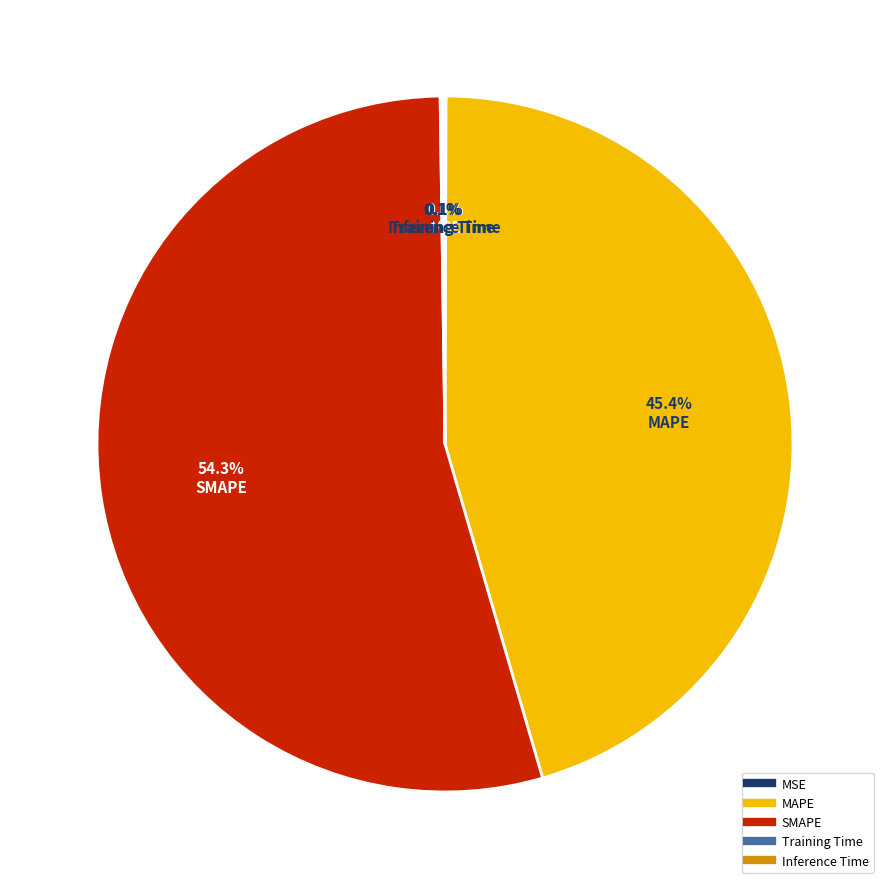

Is there a majority slice in this chart?

Yes